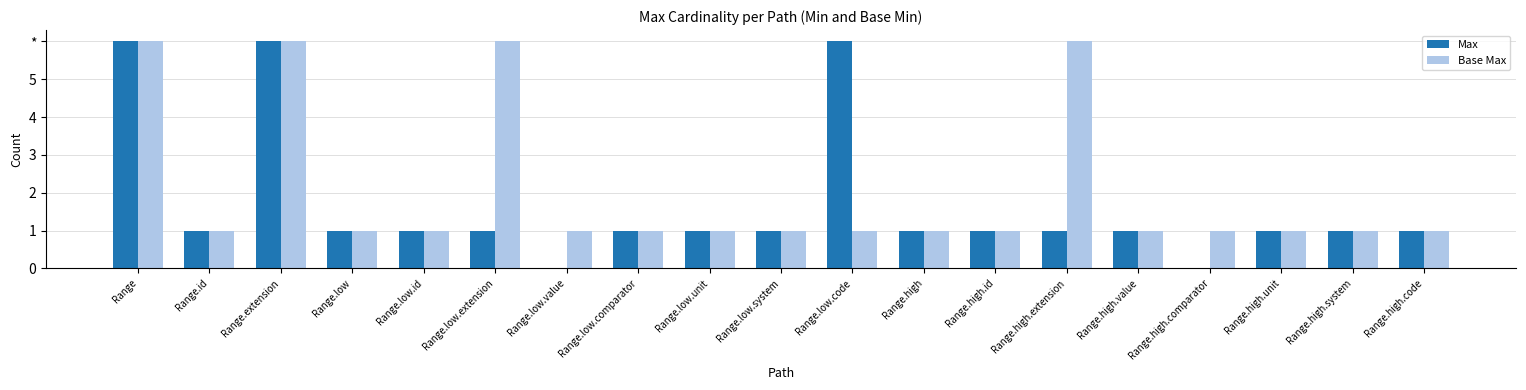

Reading left to right, extract all data points from this chart.

Max: Range=6	Range.id=1	Range.extension=6	Range.low=1	Range.low.id=1	Range.low.extension=1	Range.low.value=0	Range.low.comparator=1	Range.low.unit=1	Range.low.system=1	Range.low.code=6	Range.high=1	Range.high.id=1	Range.high.extension=1	Range.high.value=1	Range.high.comparator=0	Range.high.unit=1	Range.high.system=1	Range.high.code=1
Base Max: Range=6	Range.id=1	Range.extension=6	Range.low=1	Range.low.id=1	Range.low.extension=6	Range.low.value=1	Range.low.comparator=1	Range.low.unit=1	Range.low.system=1	Range.low.code=1	Range.high=1	Range.high.id=1	Range.high.extension=6	Range.high.value=1	Range.high.comparator=1	Range.high.unit=1	Range.high.system=1	Range.high.code=1